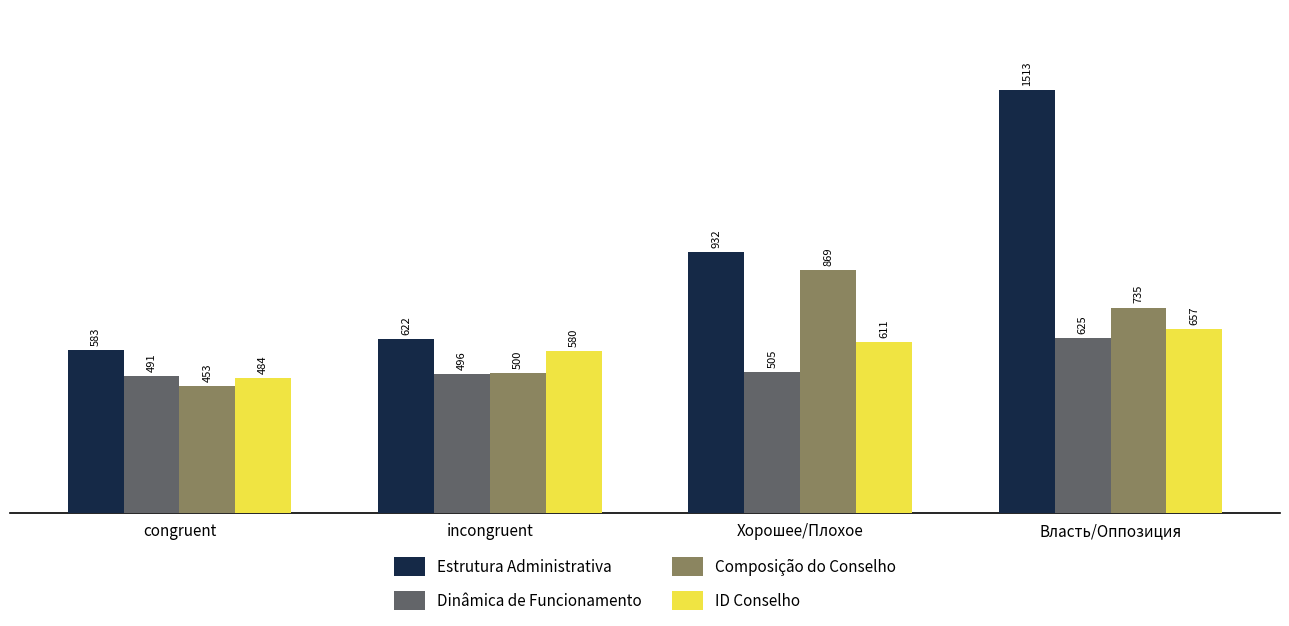

The value of ID Conselho at incongruent is 580. True or false?

True